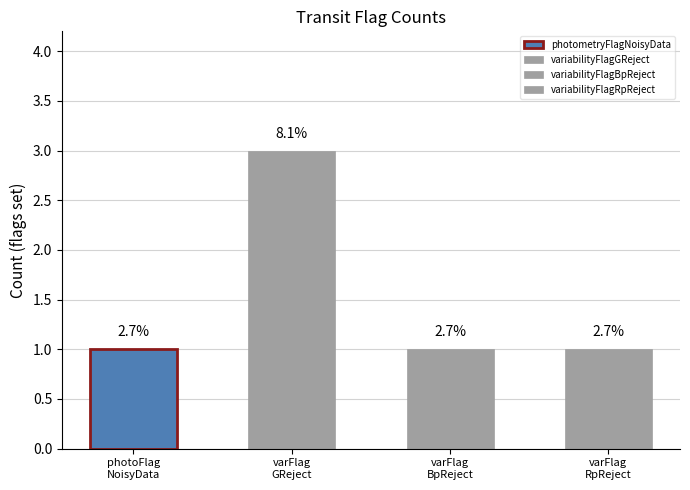

The value of variabilityFlagBpReject at 36 is 0. True or false?

False